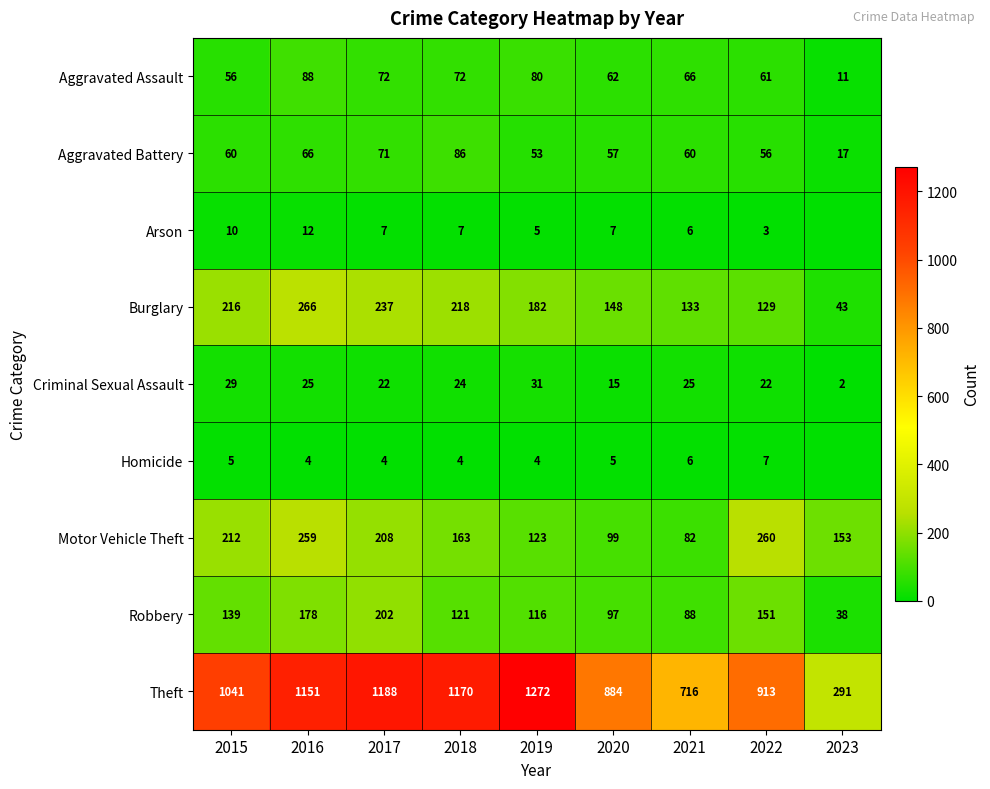

Is the value of Burglary at 2016 greater than the value of Arson at 2017?

Yes